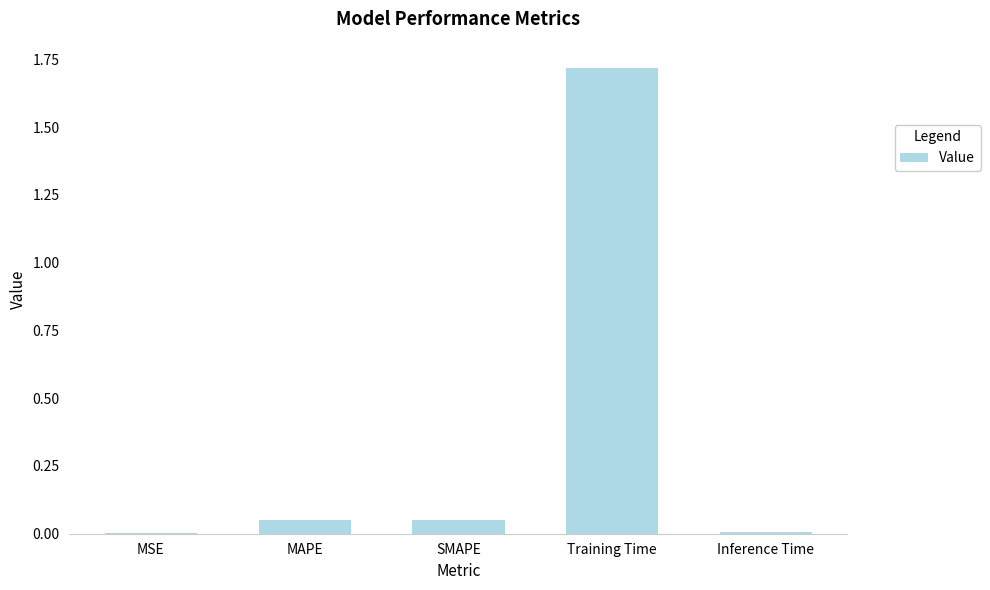

Which label corresponds to the largest value in the chart?

Training Time